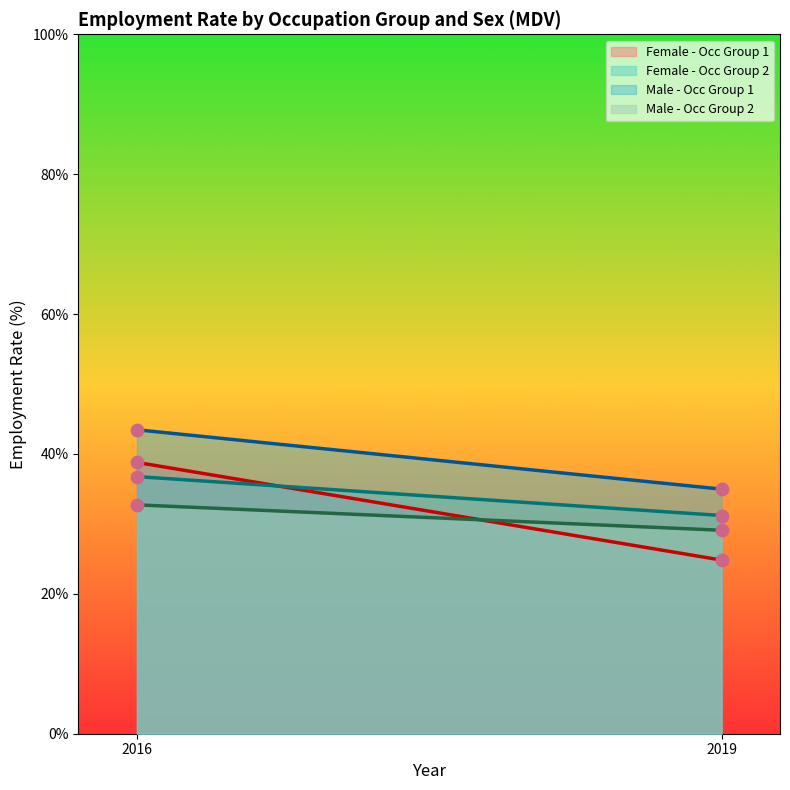

At how many categories does at least one series exceed 32?

2